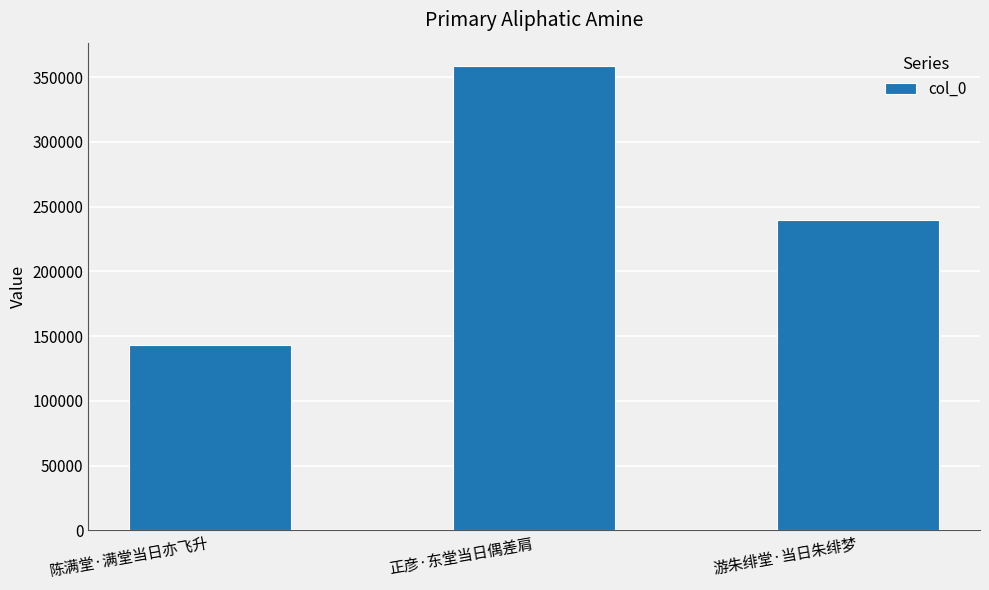

True or false: the data shows 482126 at 正彦·东堂当日偶差肩.

False